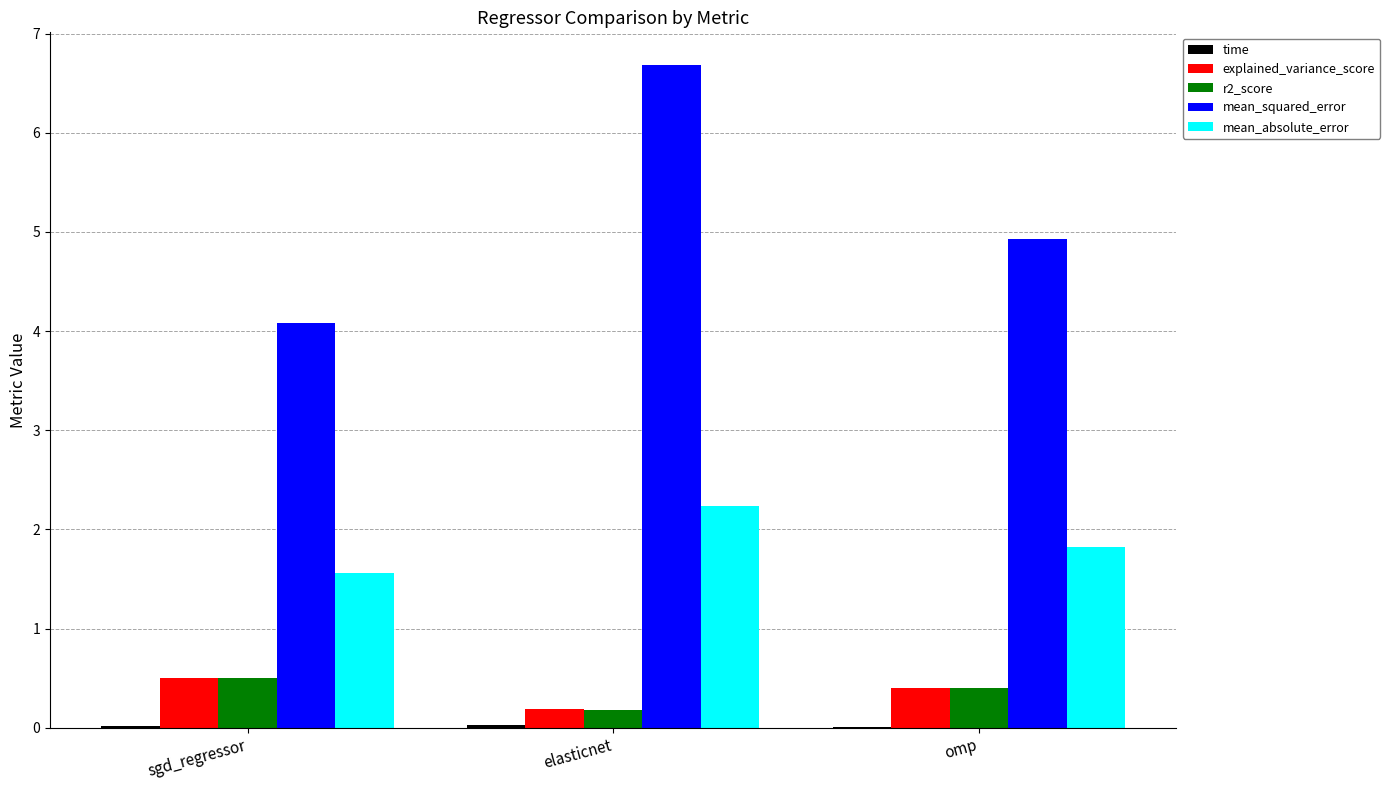

True or false: r2_score has a value of 0.2 at sgd_regressor.

False